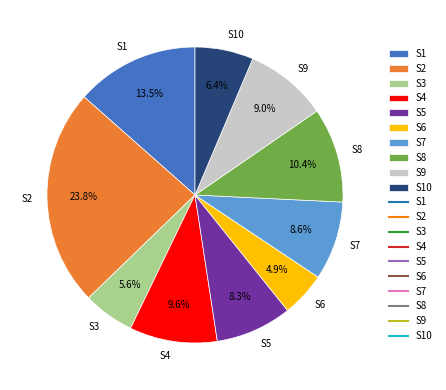

Which category has the smallest portion of the pie?

S6